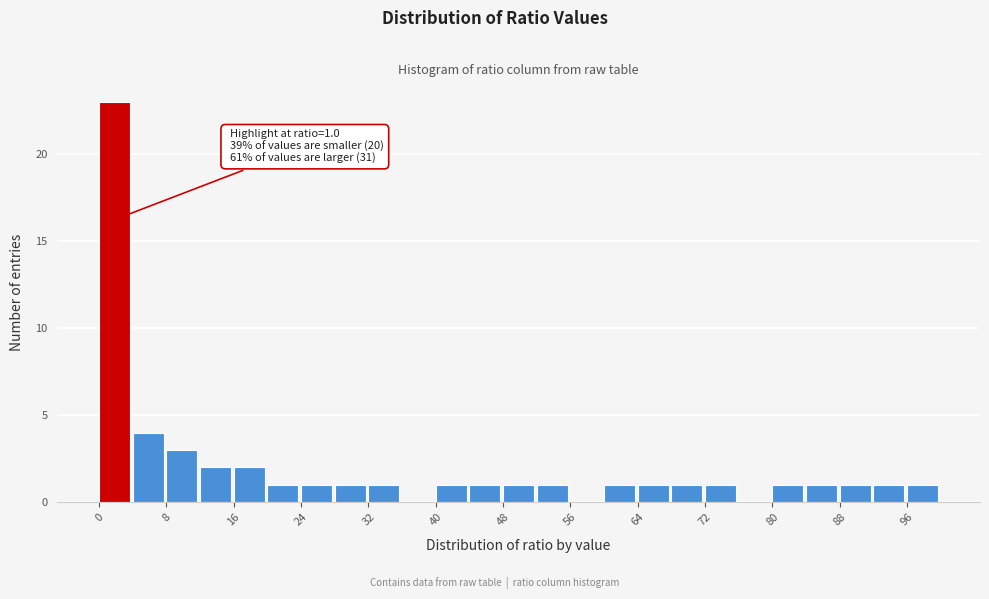

Which range on the x-axis has the tallest bar?

0 to 4